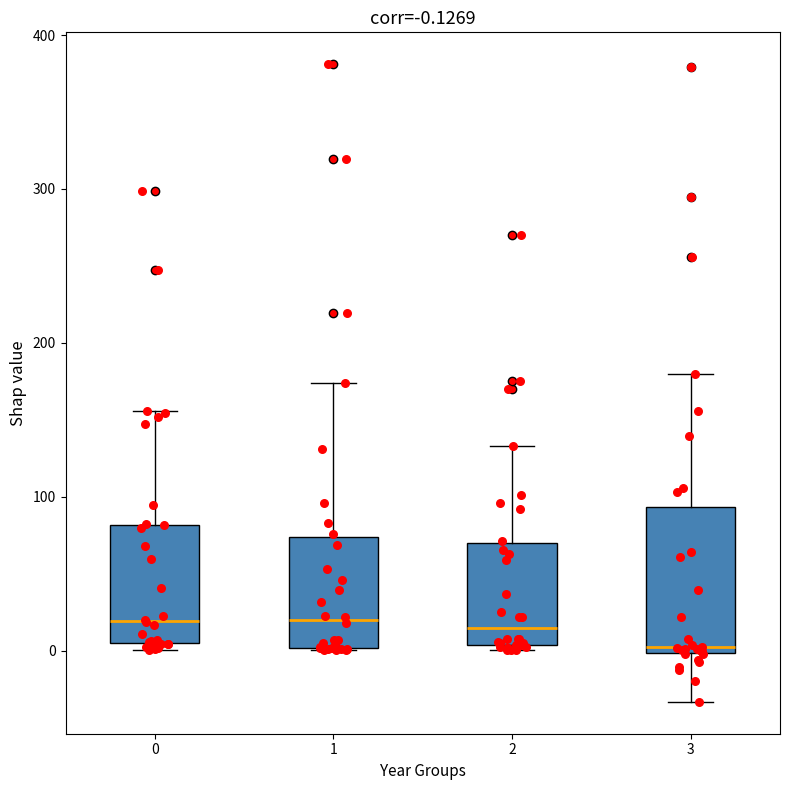

Comparing the boxes themselves (not the whiskers), which one is the tallest?

3